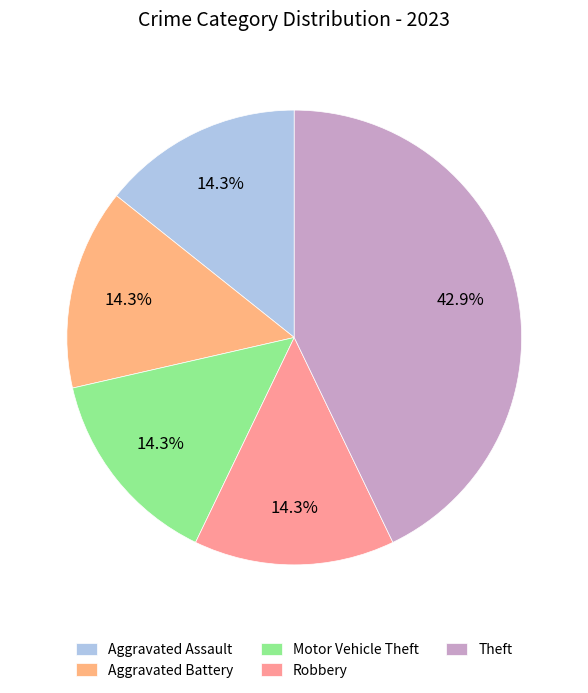

What percentage is the Robbery slice, to the nearest percent?

14%